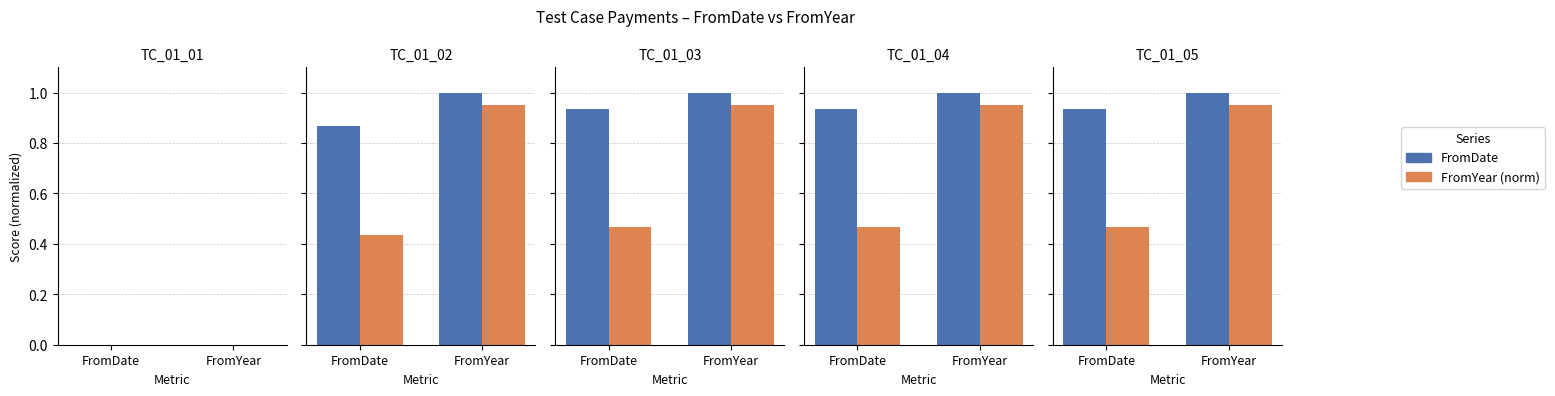

How many data points does each series have?

2